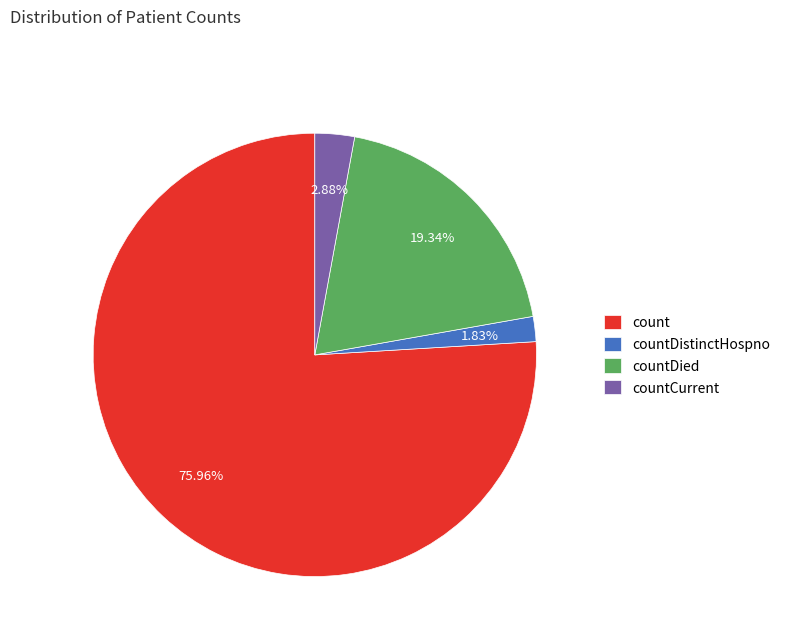

To the nearest percent, what is the average slice percentage?

25%